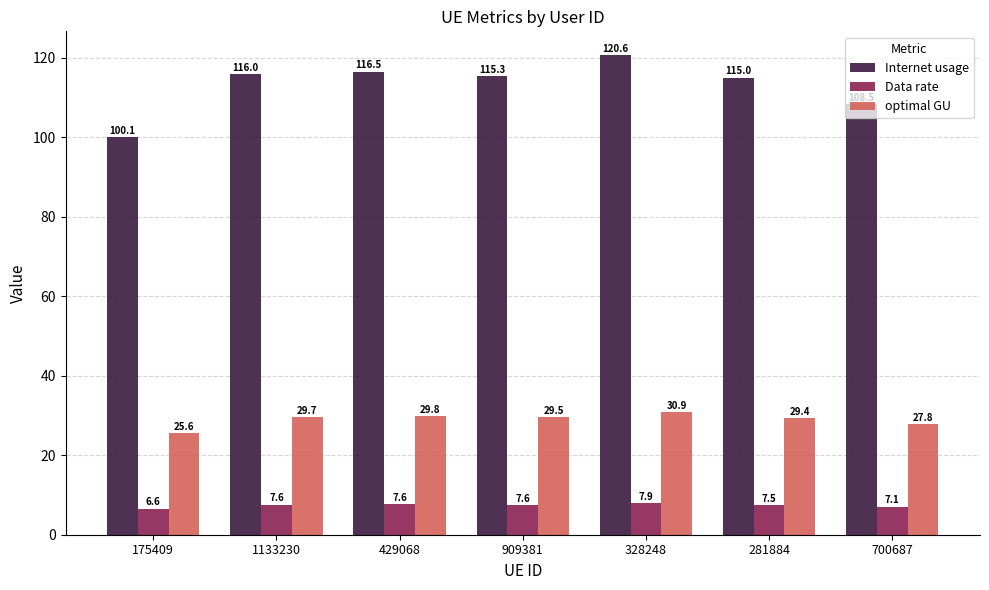

How many bars are there in each group?

3